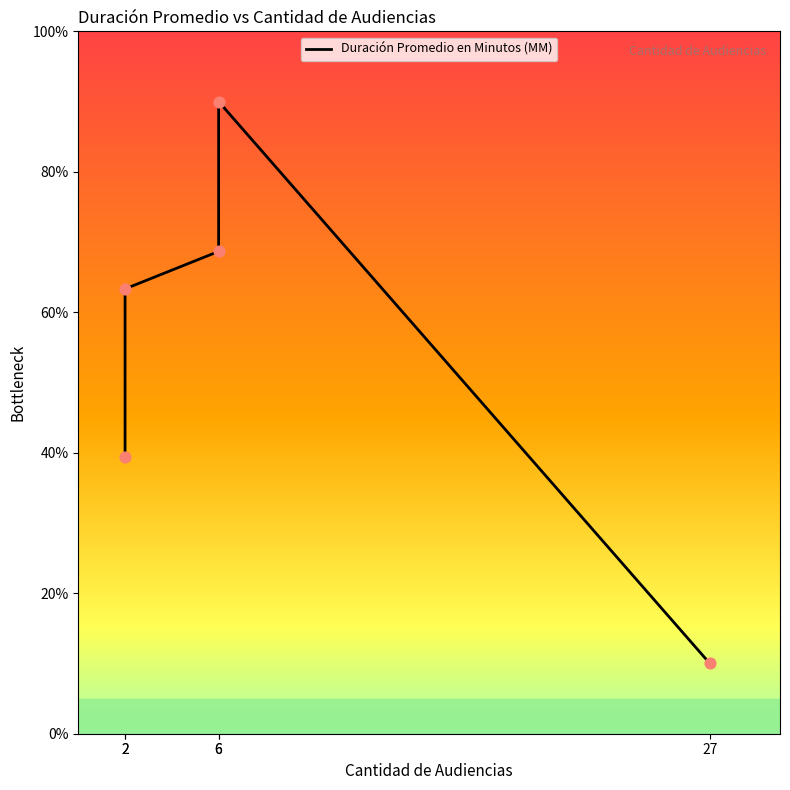

Which has a higher value, 6 or 2?

6